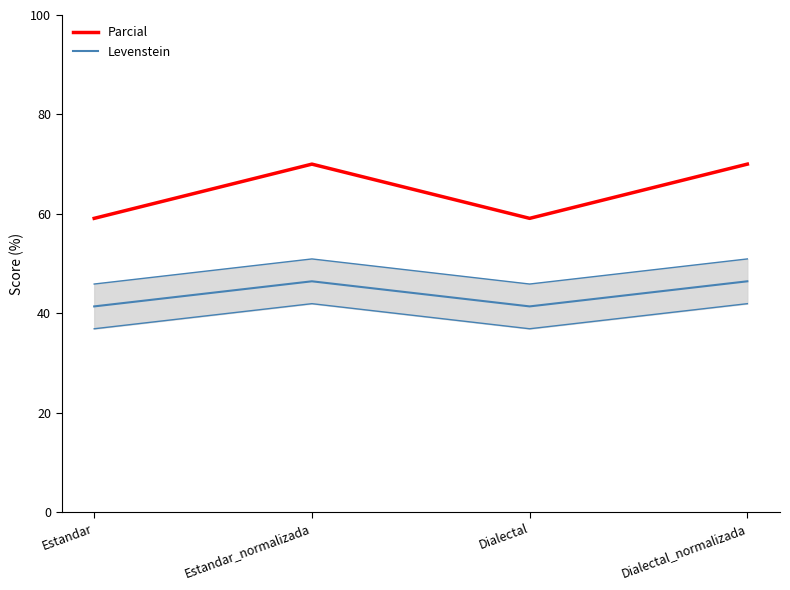

The Levenstein series shows 41.4 at Estandar. True or false?

True